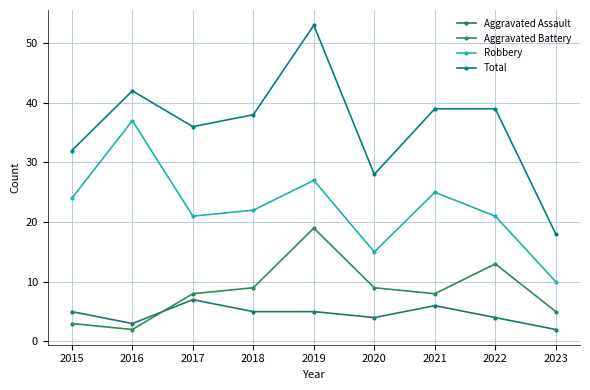

Is it true that Aggravated Assault equals 2 at 2023?

True